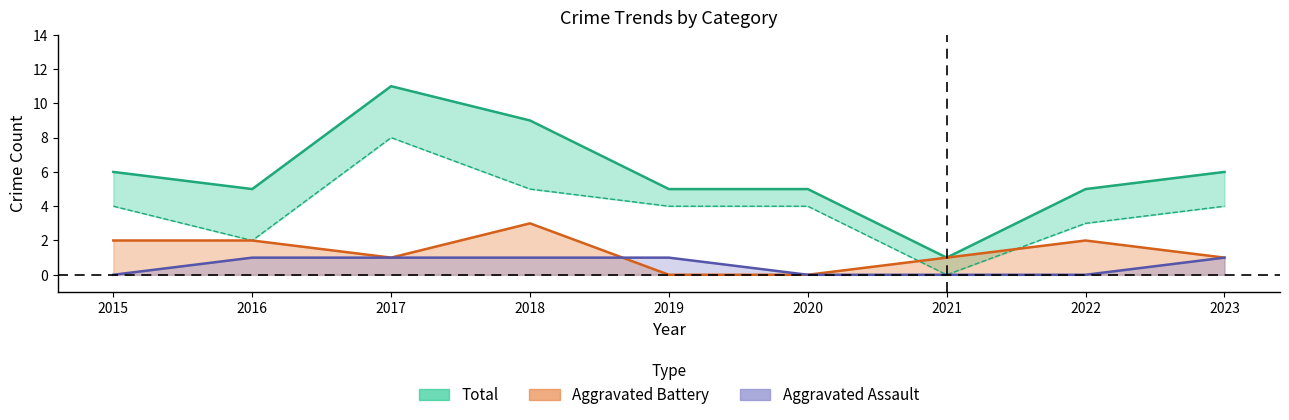

How many distinct data groups are displayed?

3